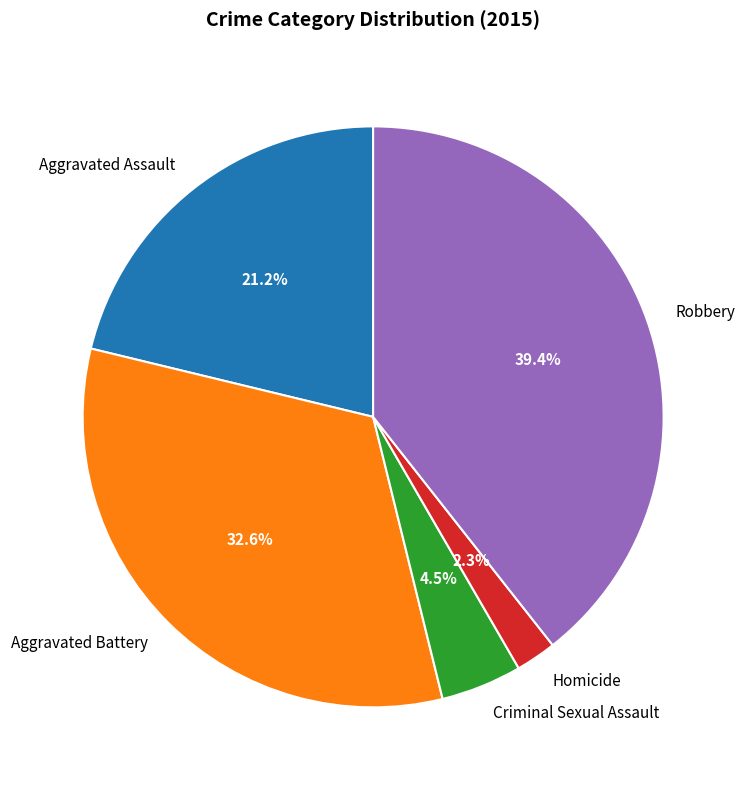

What is the largest slice in the pie chart?

Robbery